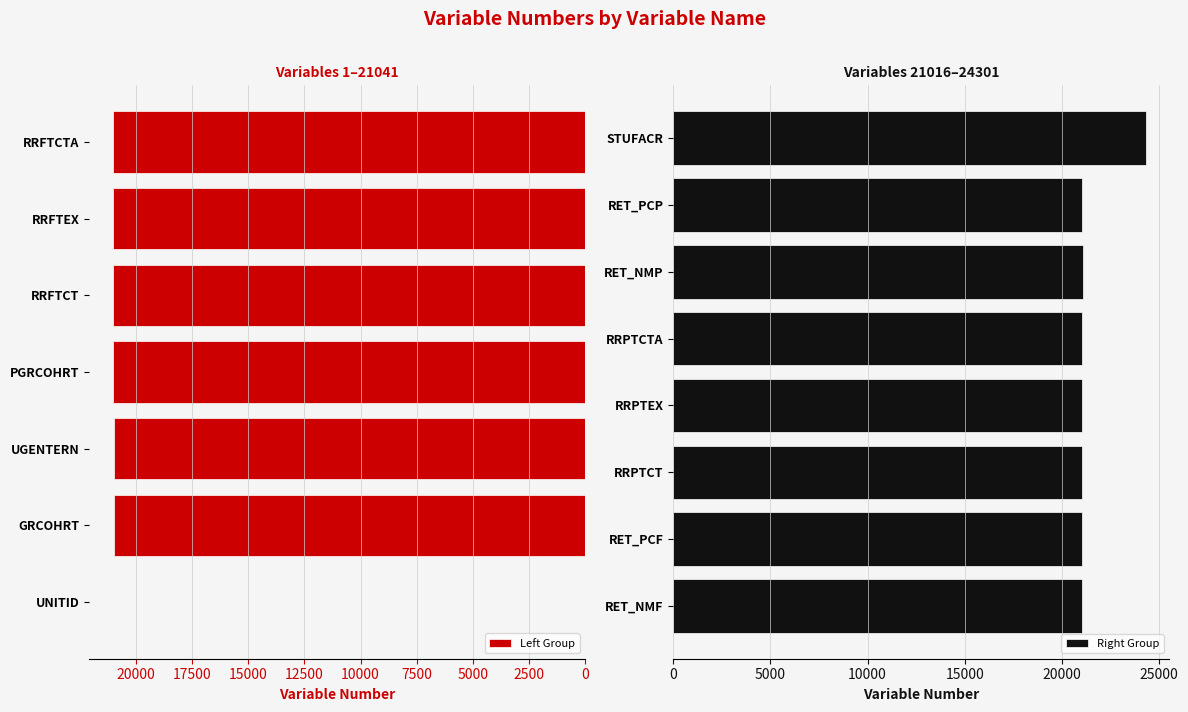

Reading left to right, transcribe all the data shown in this chart.

UNITID=1	GRCOHRT=21001	UGENTERN=21006	PGRCOHRT=21011	RRFTCT=21026	RRFTEX=21031	RRFTCTA=21036	RET_NMF=21041	RET_PCF=21016	RRPTCT=21046	RRPTEX=21051	RRPTCTA=21056	RET_NMP=21061	RET_PCP=21021	STUFACR=24301